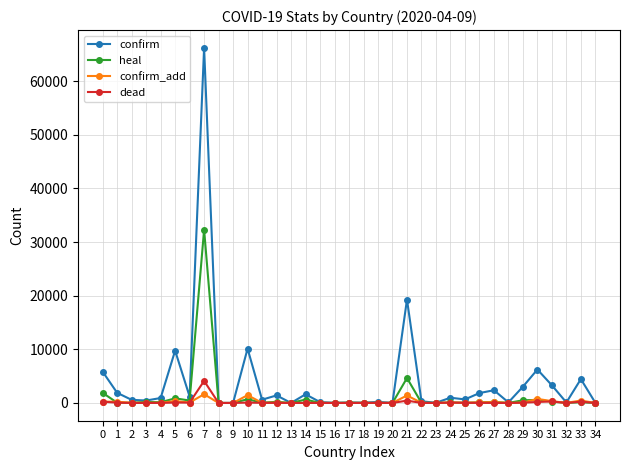

True or false: confirm_add has more than 0 points higher than both neighbors.

True